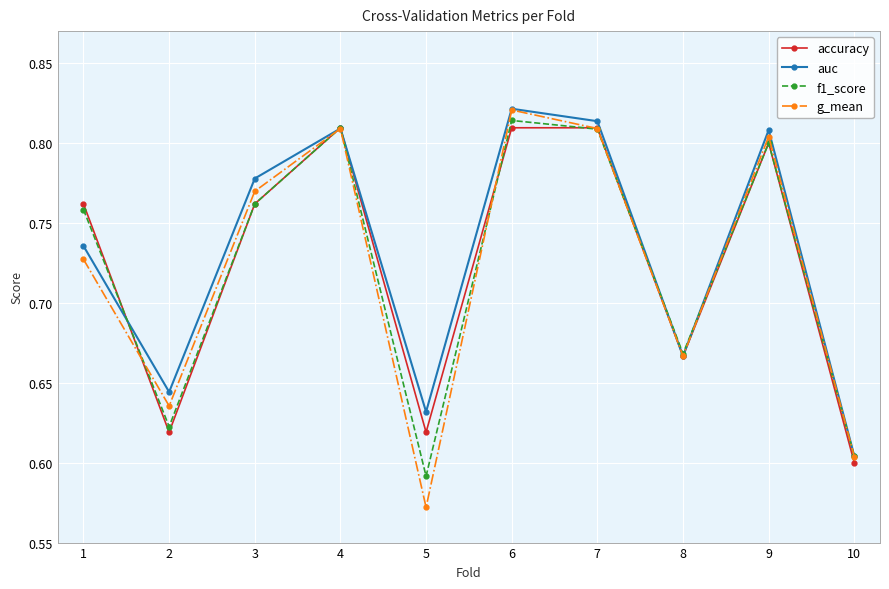

At which category does f1_score reach its first local valley?

2